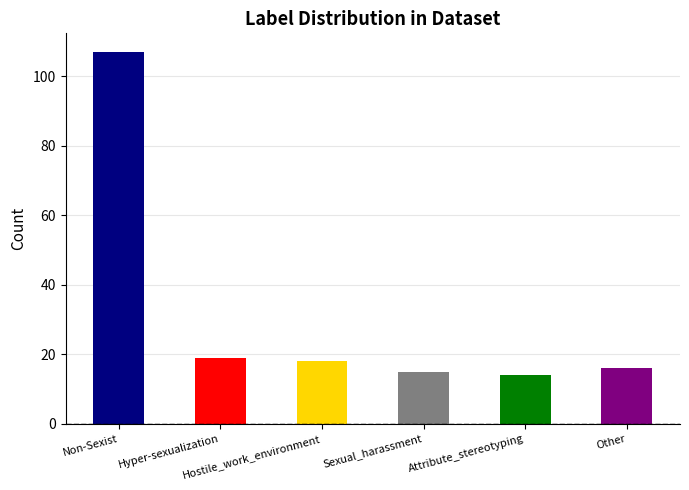

Between Hyper-sexualization and Other, which is larger?

Hyper-sexualization